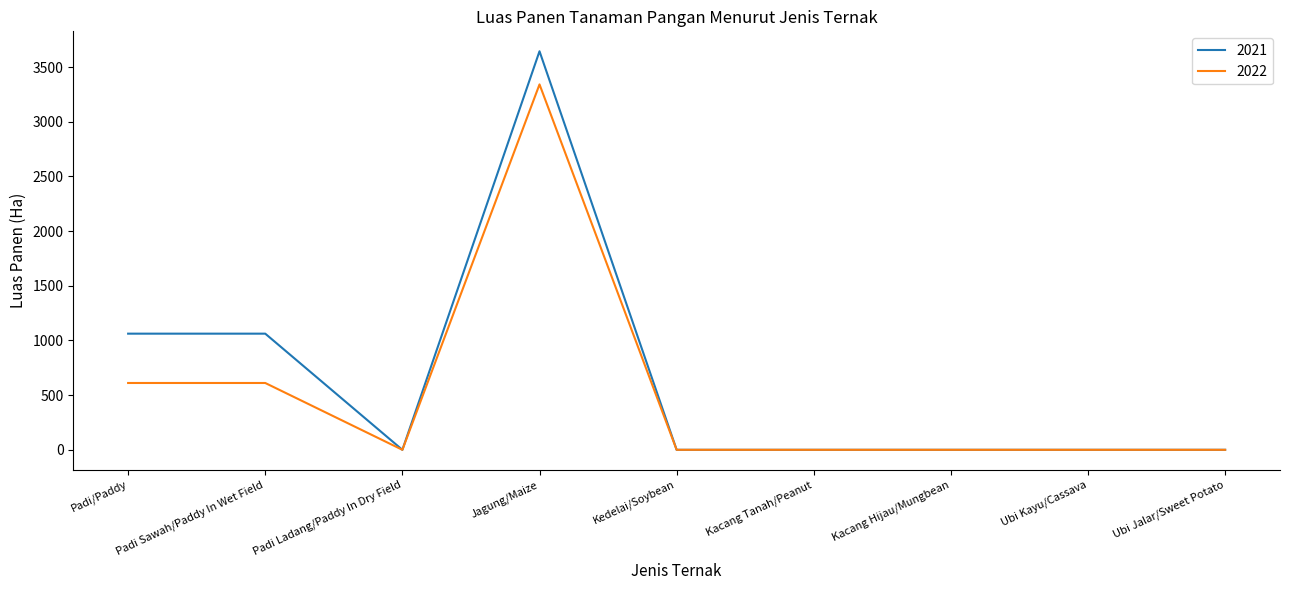

How many categories are shown in the chart?

9